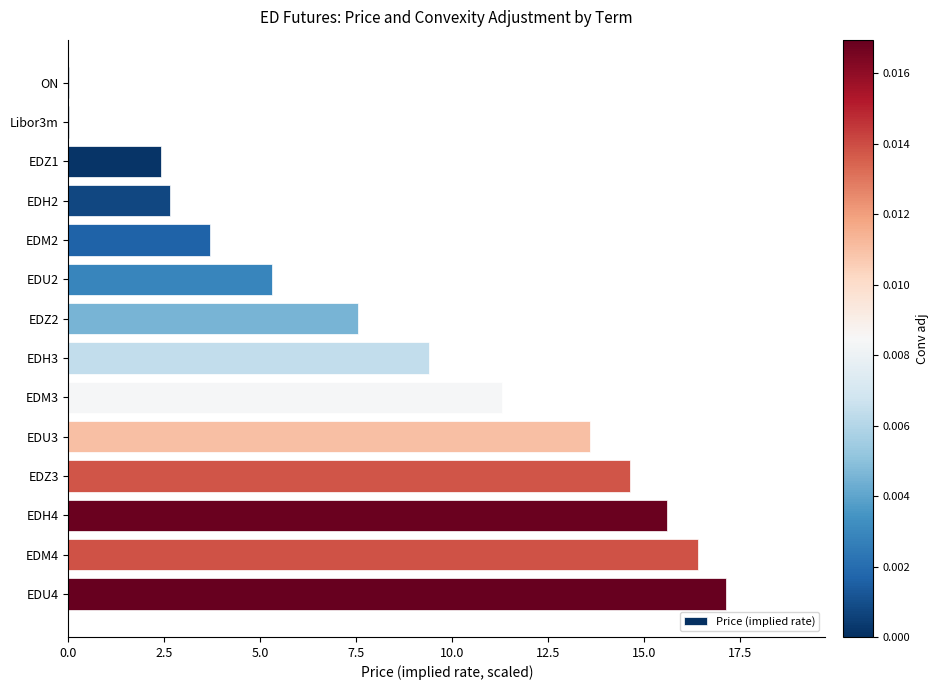

Where is the data nearest to the value 8?

EDZ2